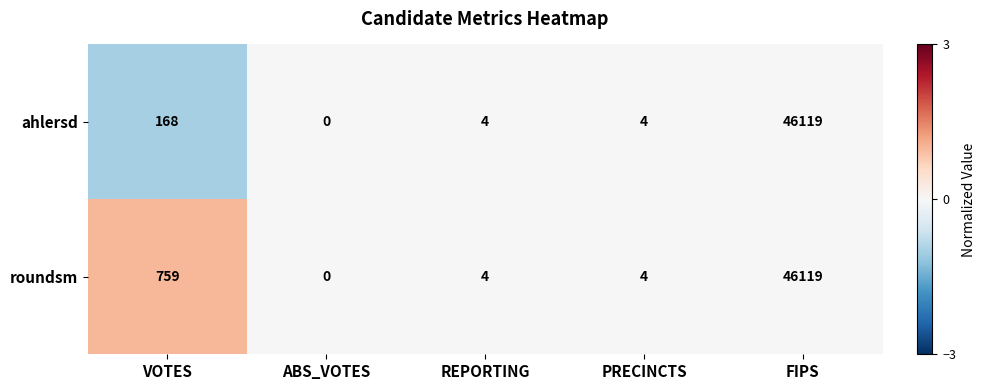

Rank the series by their average value, from highest to lowest.

roundsm, ahlersd